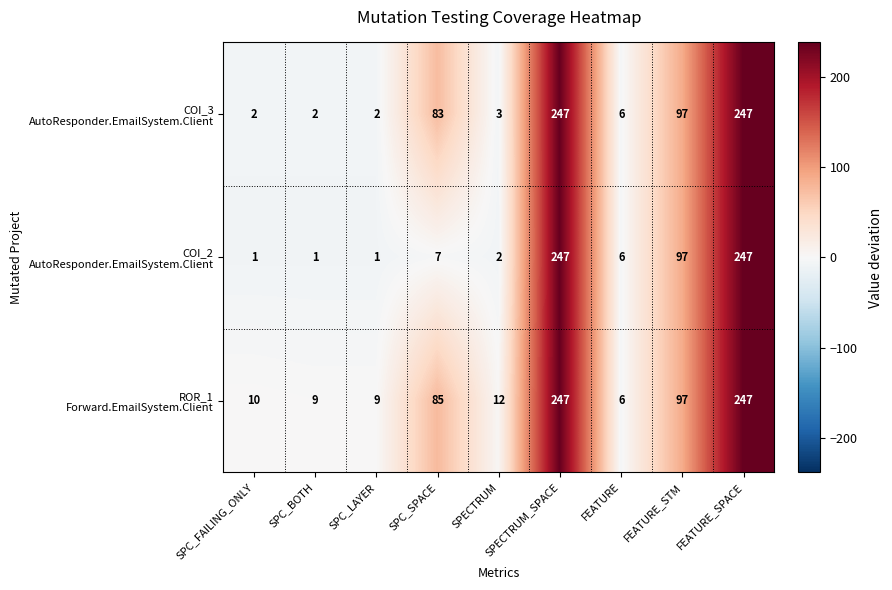

What is the spread (max minus min) of values at SPC_FAILING_ONLY?

9